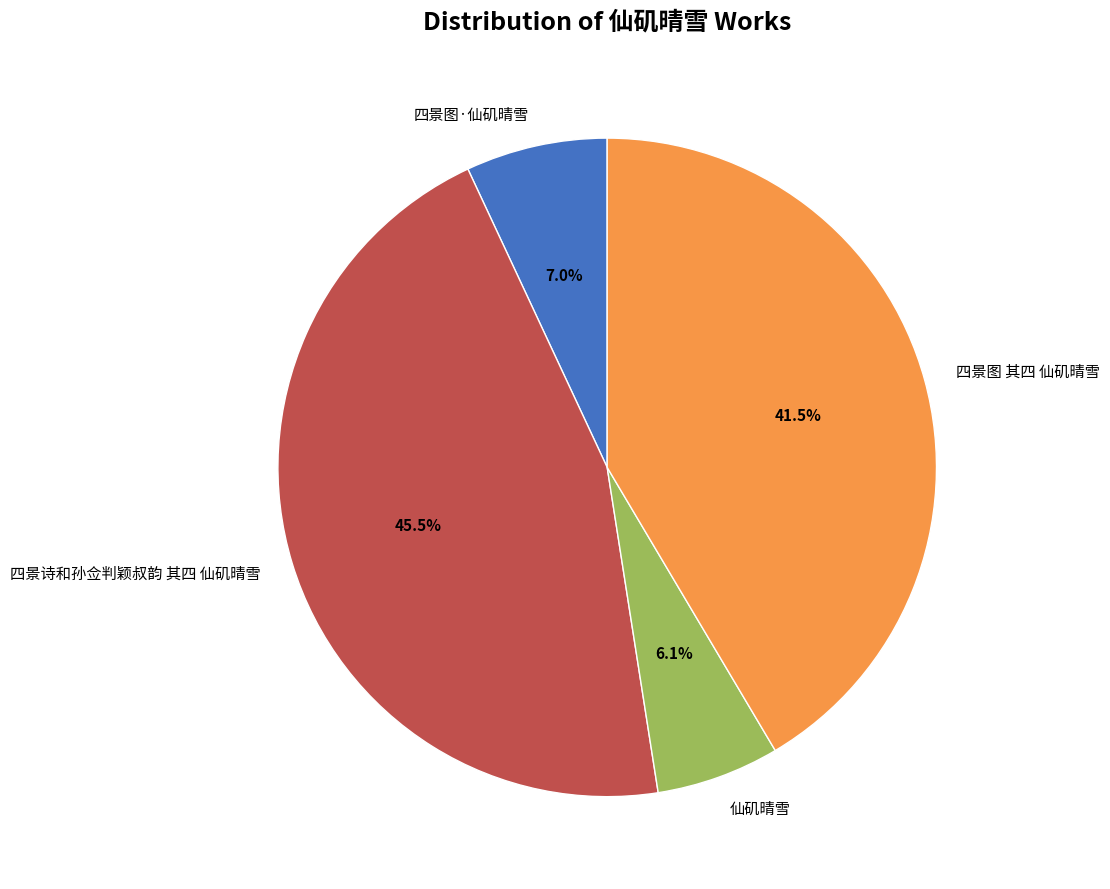

Which slice is the smallest?

仙矶晴雪